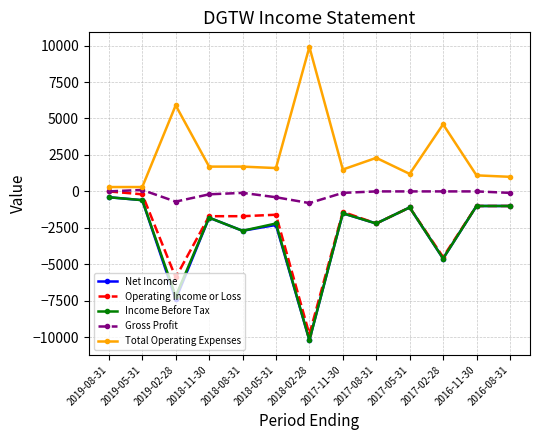

What are all the series names shown in the legend?

Net Income, Operating Income or Loss, Income Before Tax, Gross Profit, Total Operating Expenses